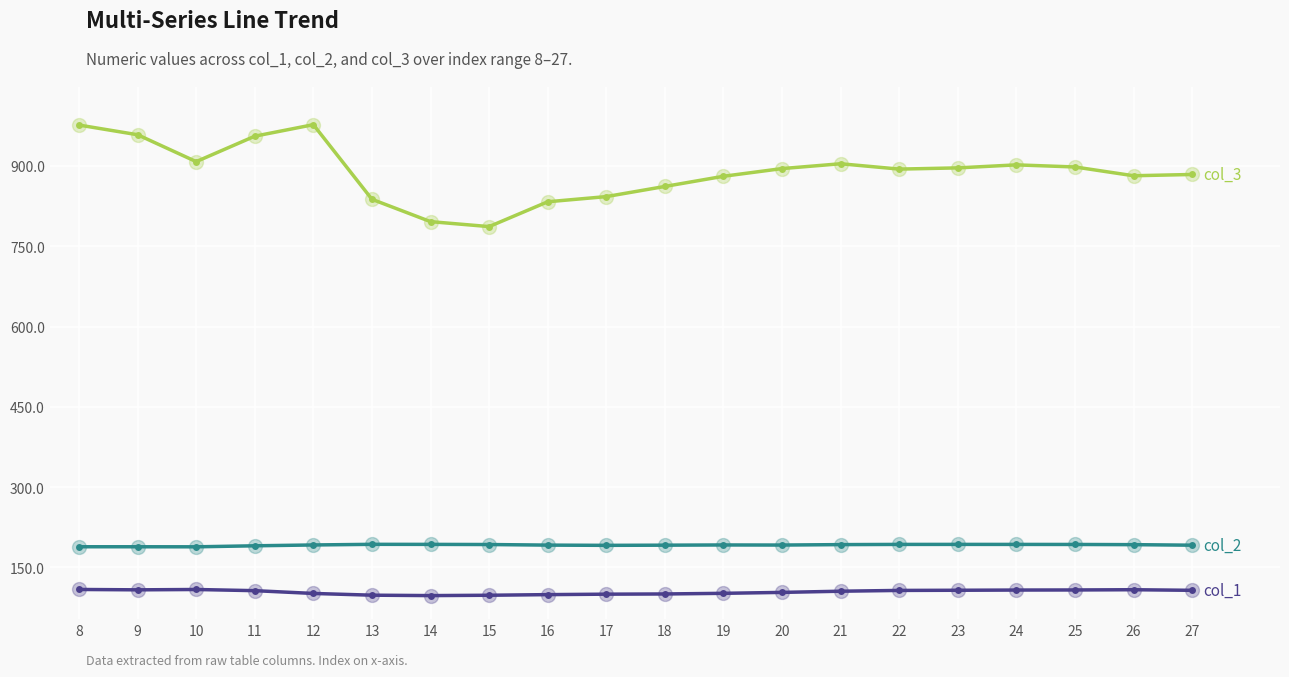

How many series are shown in this chart?

3